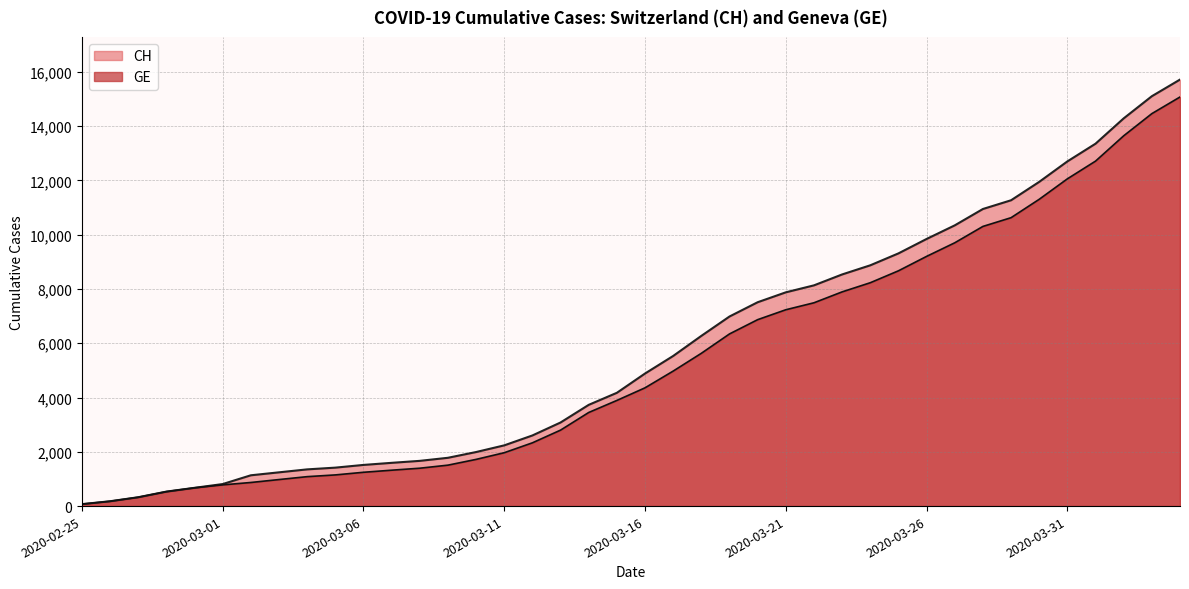

True or false: GE has more than 0 points higher than both neighbors.

False